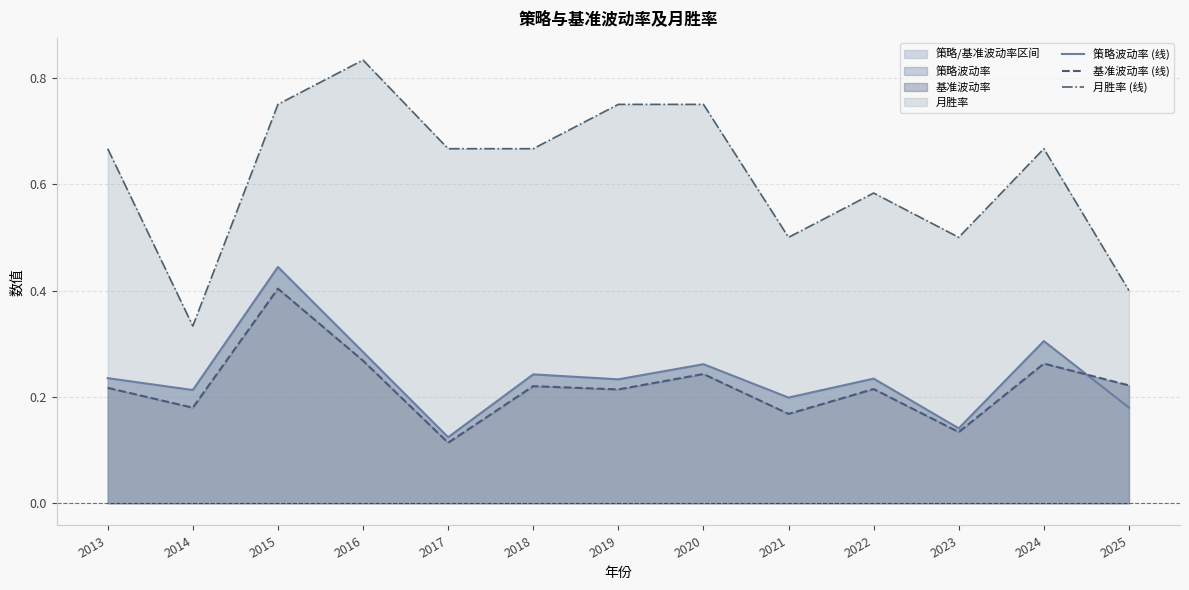

Between 2019 and 2016, which is larger?

2016